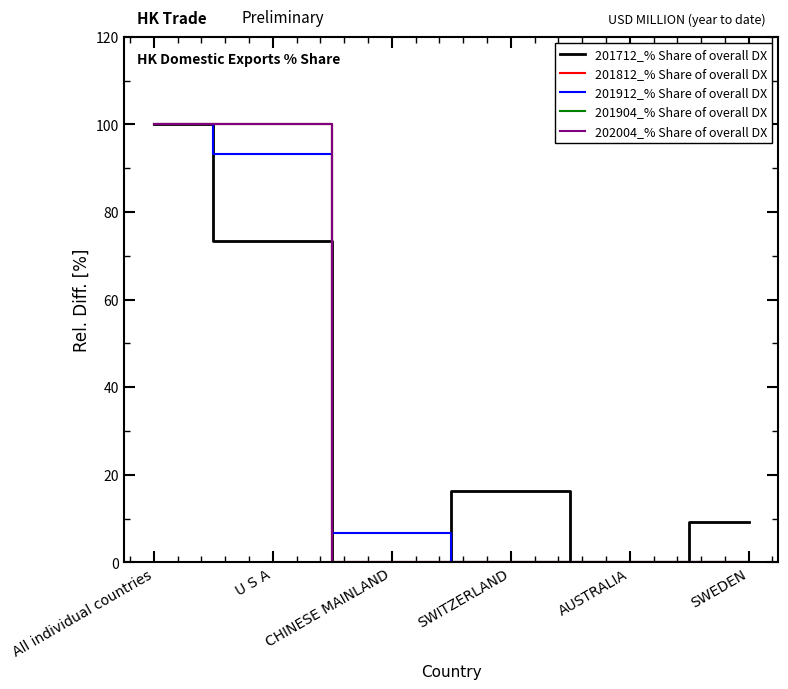

What is the greatest value displayed?

100.0